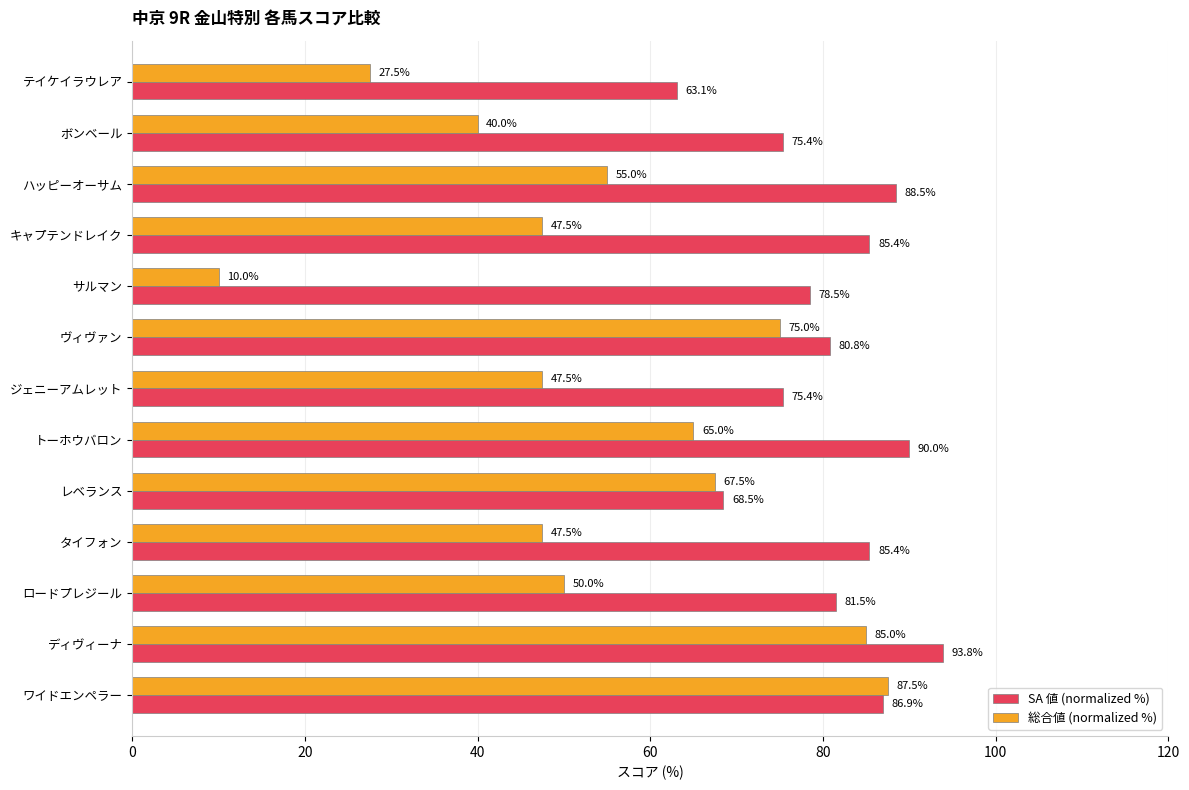

At which category is the sum across all series the highest?

ディヴィーナ